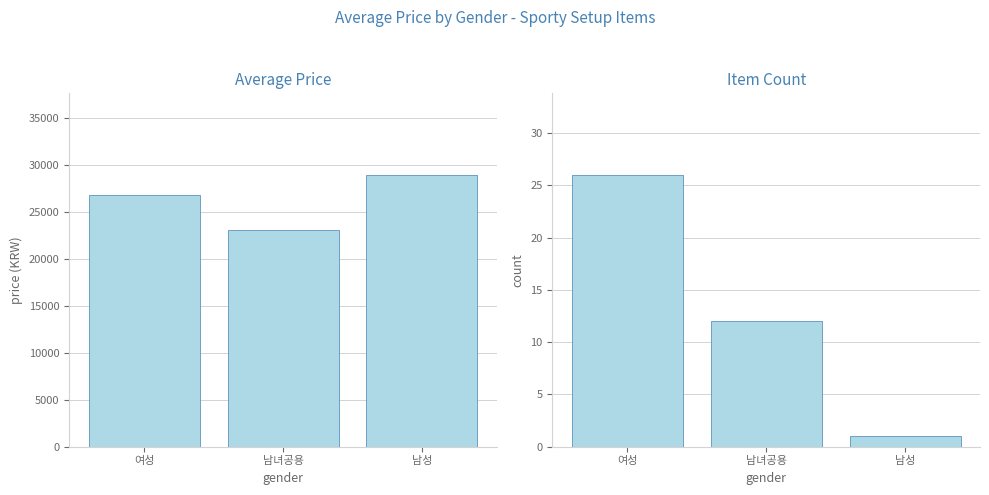

Reading left to right, list all the values displayed in this chart.

Average Price: 여성=26747.3	남녀공용=23058.3	남성=28900.0
Item Count: 여성=26.0	남녀공용=12.0	남성=1.0